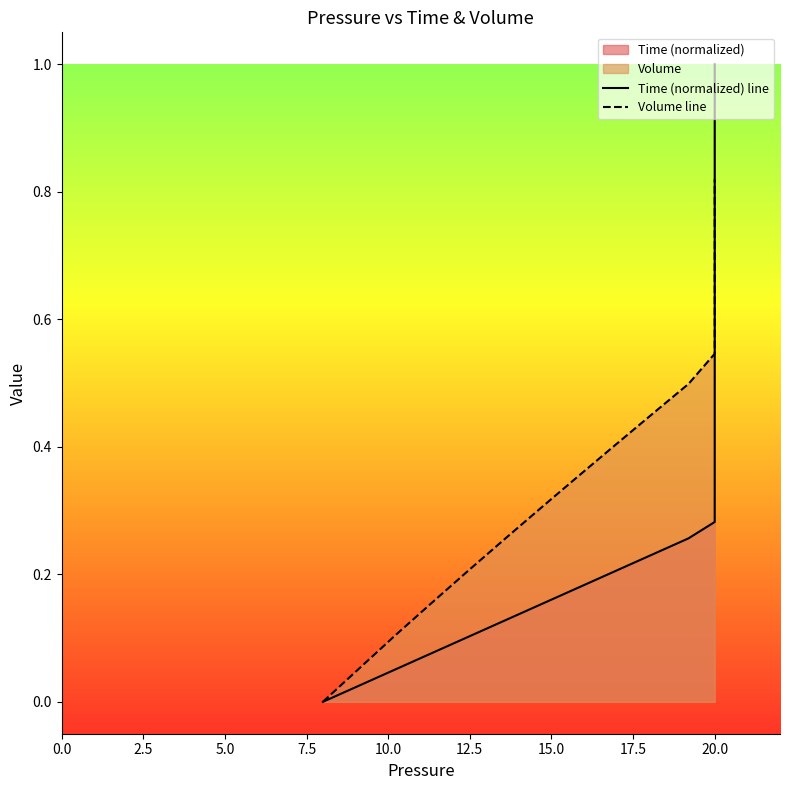

Which series has the widest spread of values?

Time (normalized) line